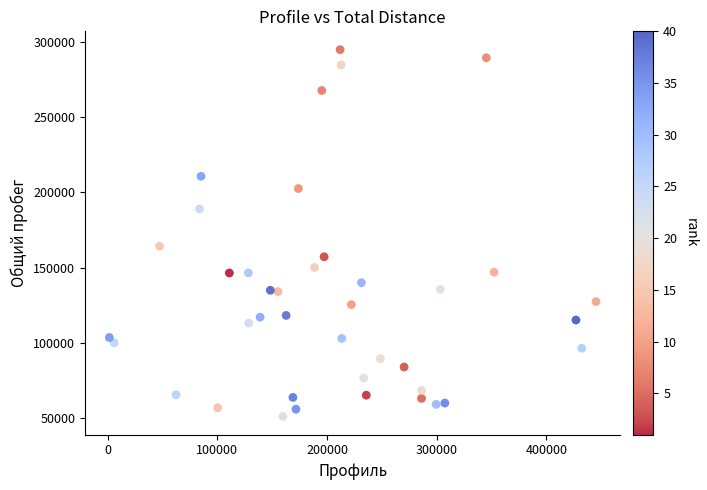

What is the range of X values (max minus min)?

443568